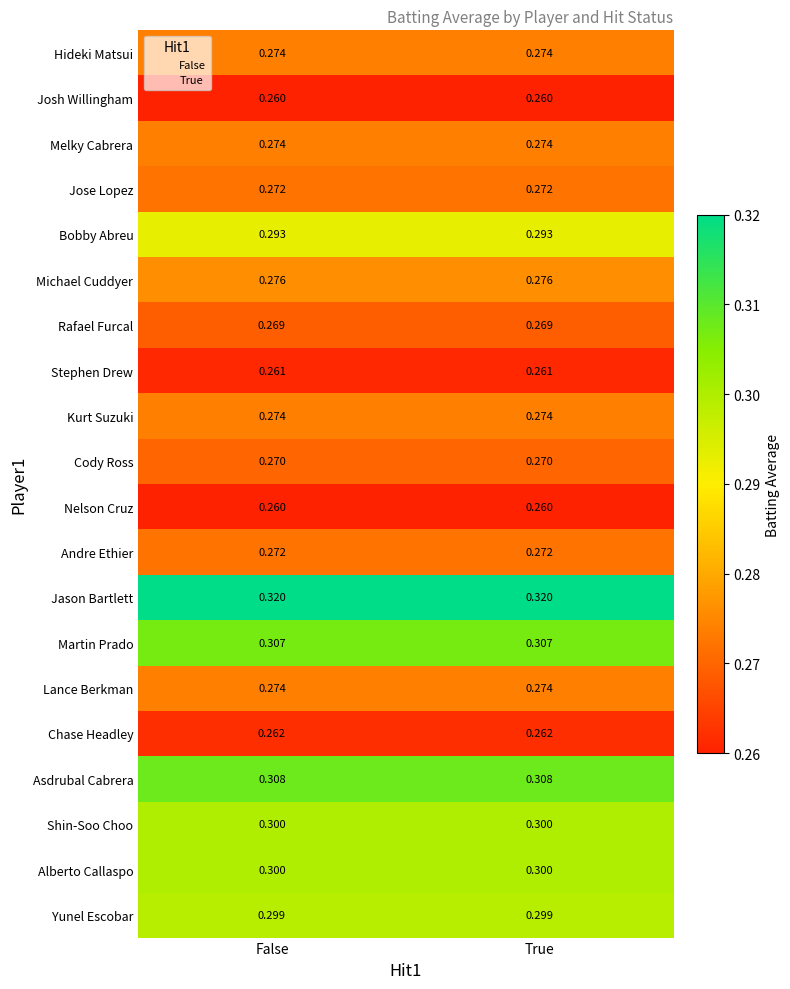

Which series has the largest total across all categories?

Jason Bartlett